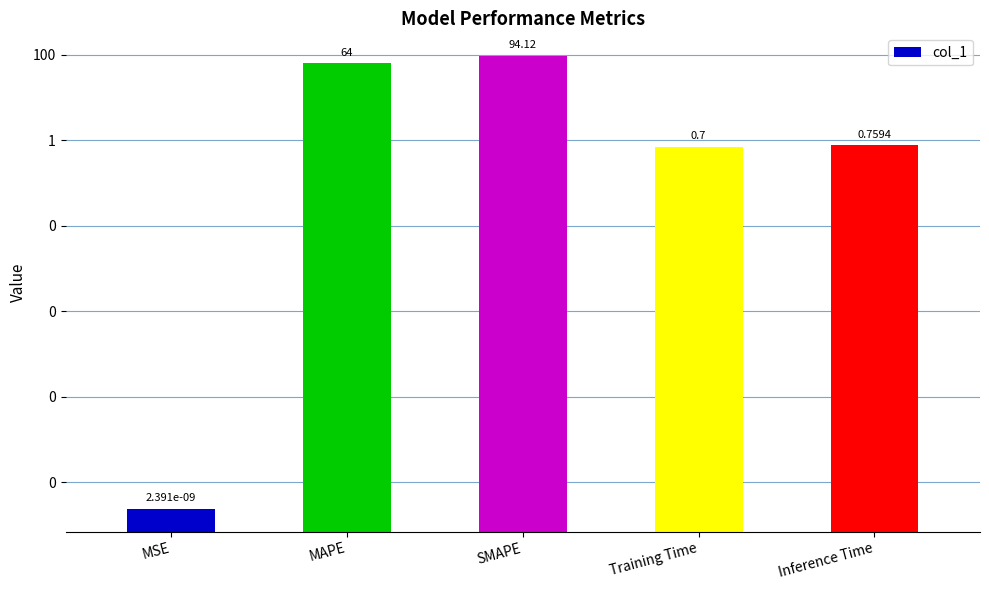

What is the change in value from MAPE to Inference Time?

-63.2